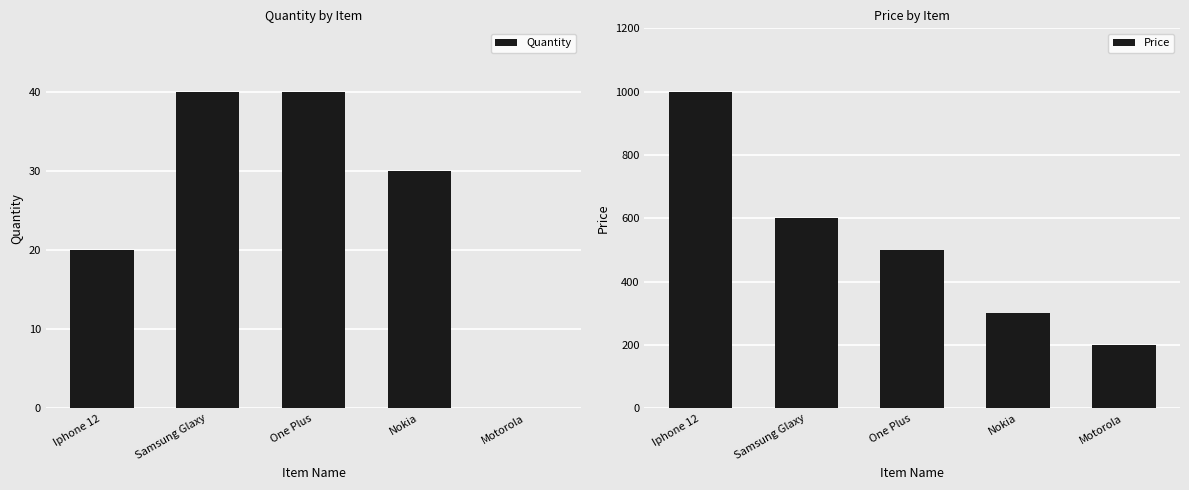

How many values in the Price series are below 500?

2